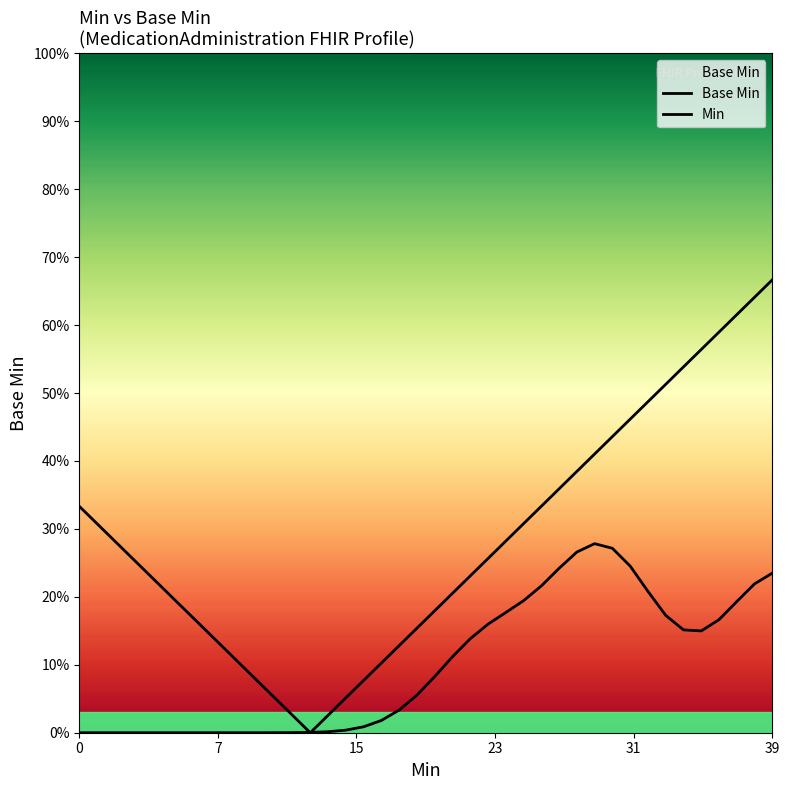

List the series in order of their peak value, highest first.

Min, Base Min